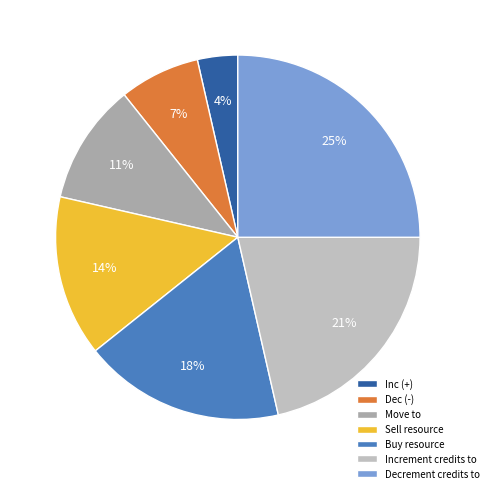

Which slice is the smallest?

Inc (+)